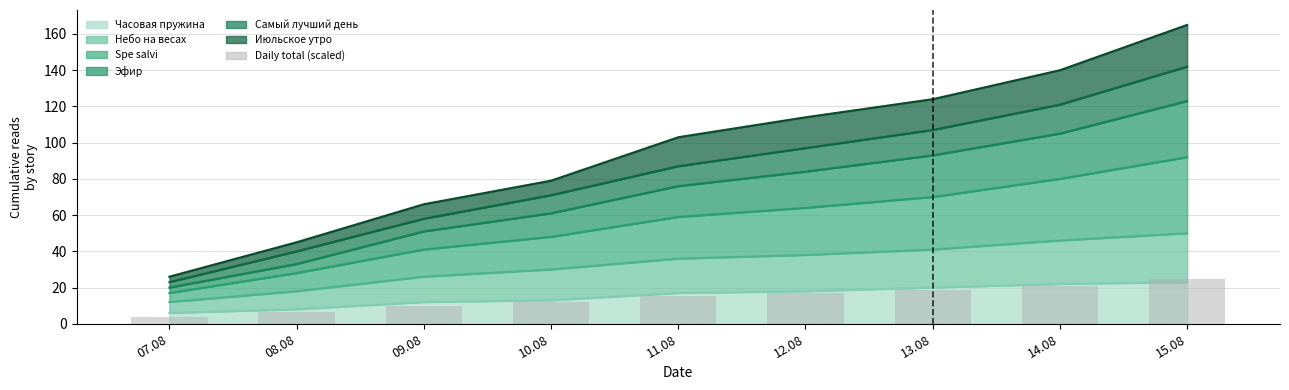

True or false: the data shows 10.0 at 08.08.

False